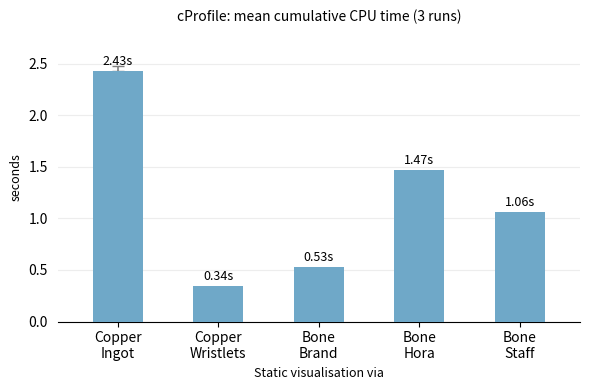

Which has a higher value, Bone
Staff or Bone
Brand?

Bone
Staff